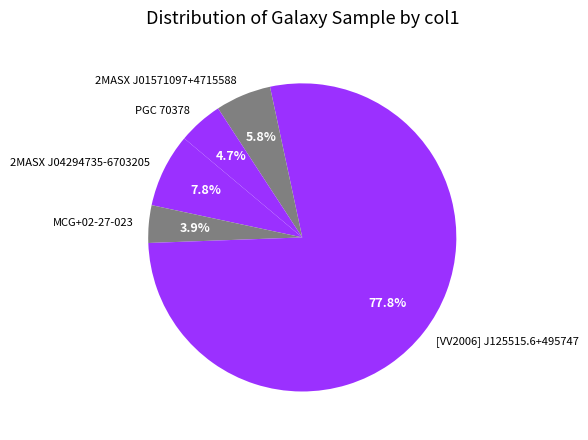

Which has a higher value, [VV2006] J125515.6+495747 or MCG+02-27-023?

[VV2006] J125515.6+495747